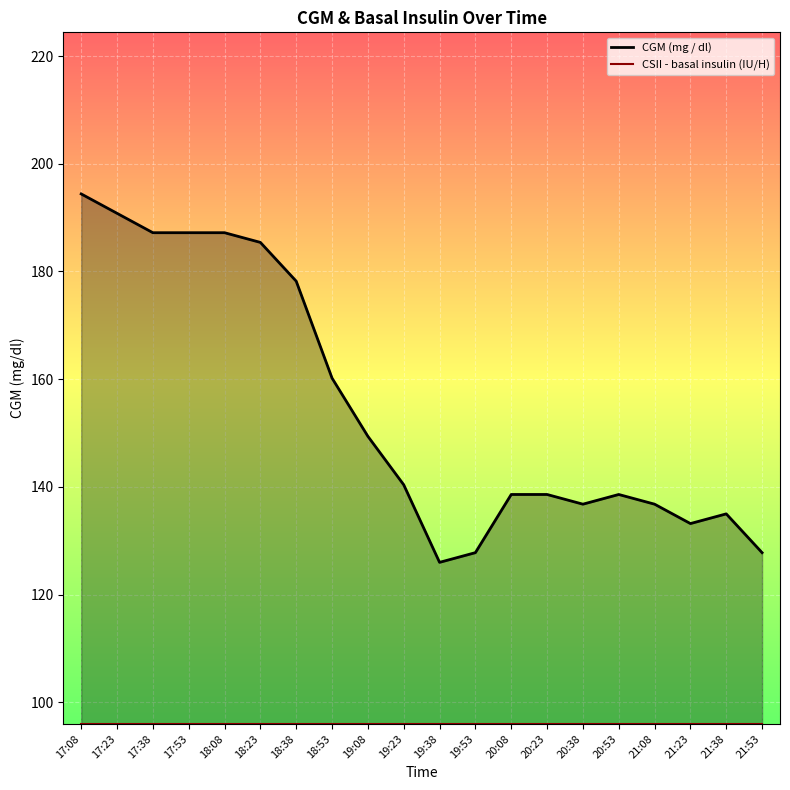

True or false: CSII - basal insulin (IU/H) and CGM (mg / dl) intersect in this chart.

False